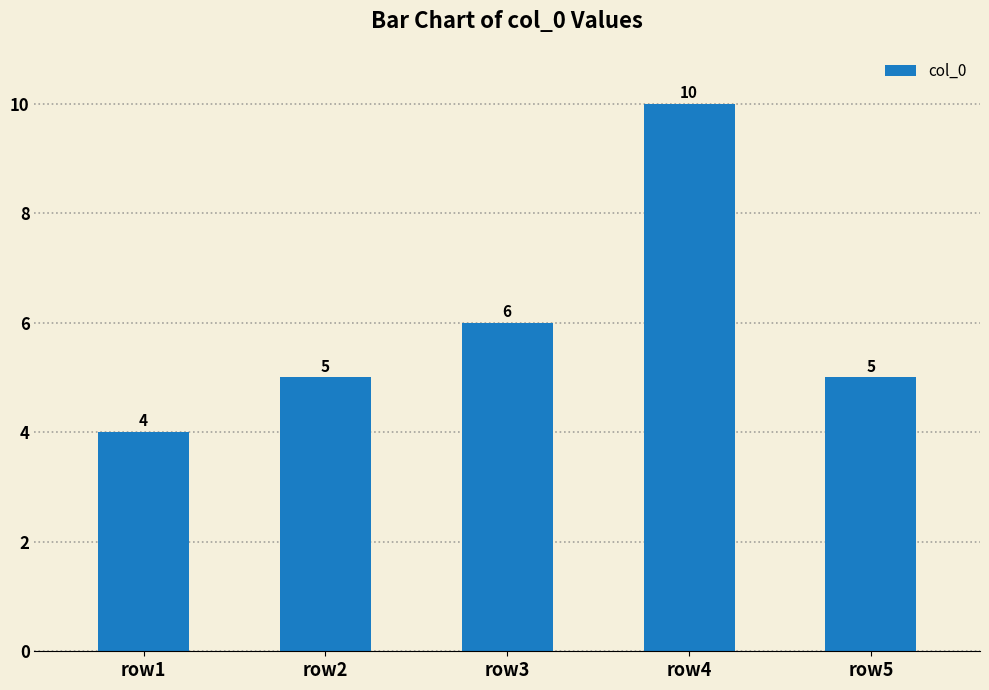

Reading right to left, extract all data points from this chart.

row5=5	row4=10	row3=6	row2=5	row1=4